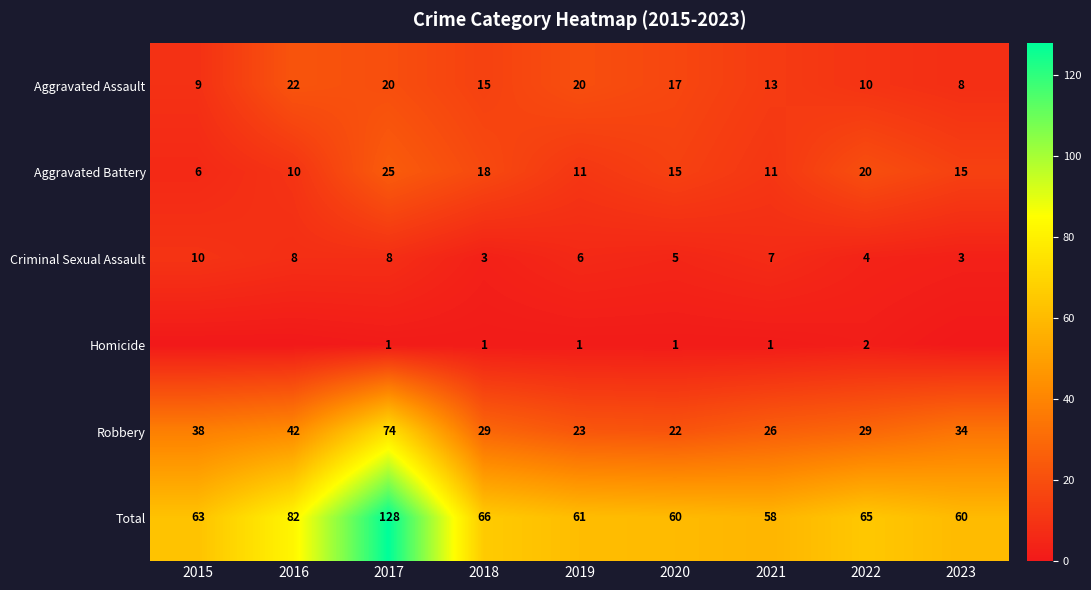

Is it true that Homicide equals 1 at 2020?

True